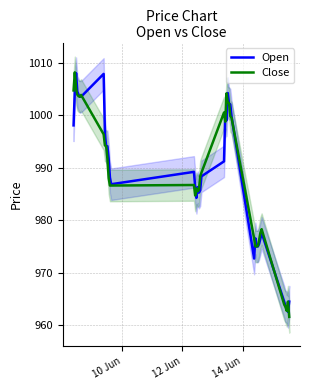

What is the sum of all Close values?

39533.9